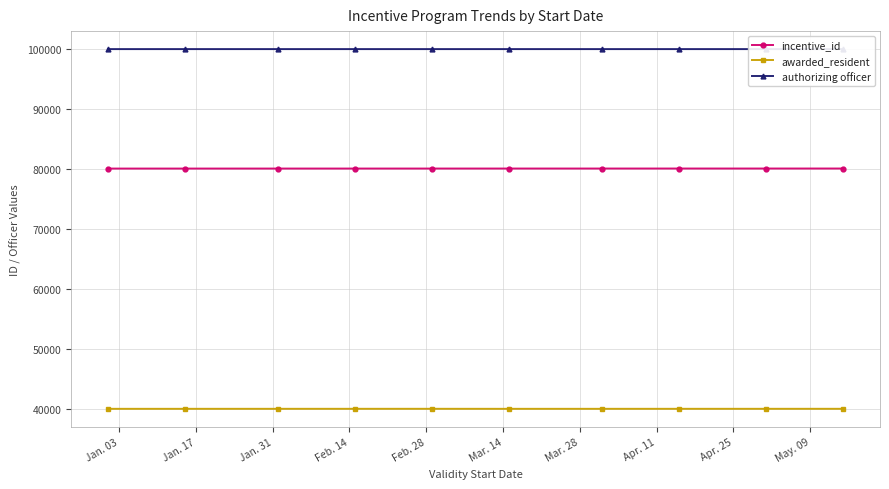

True or false: incentive_id and awarded_resident intersect in this chart.

False